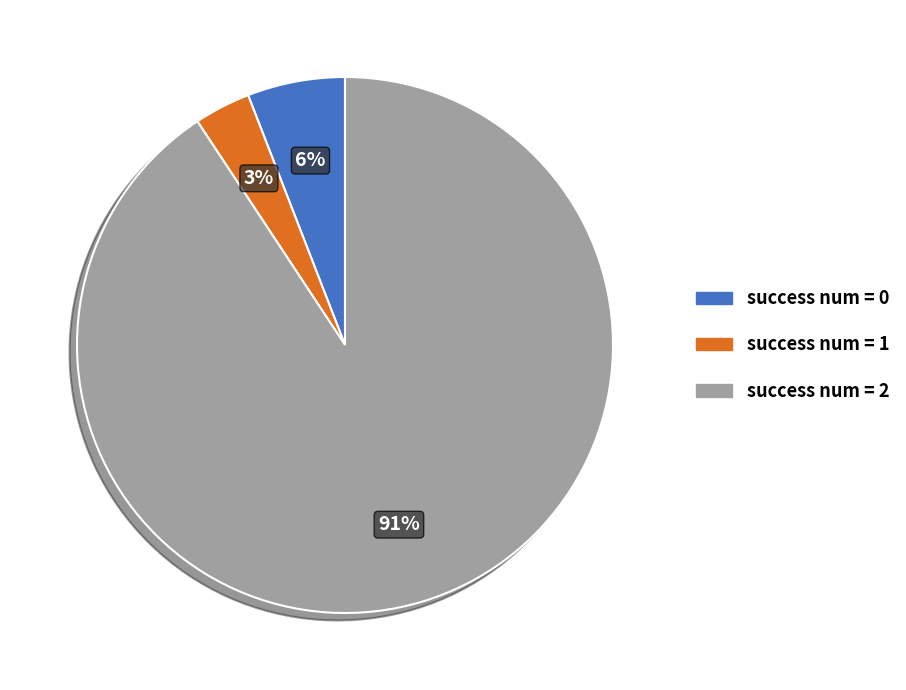

What percentage is the success num = 1 slice, to the nearest percent?

3%